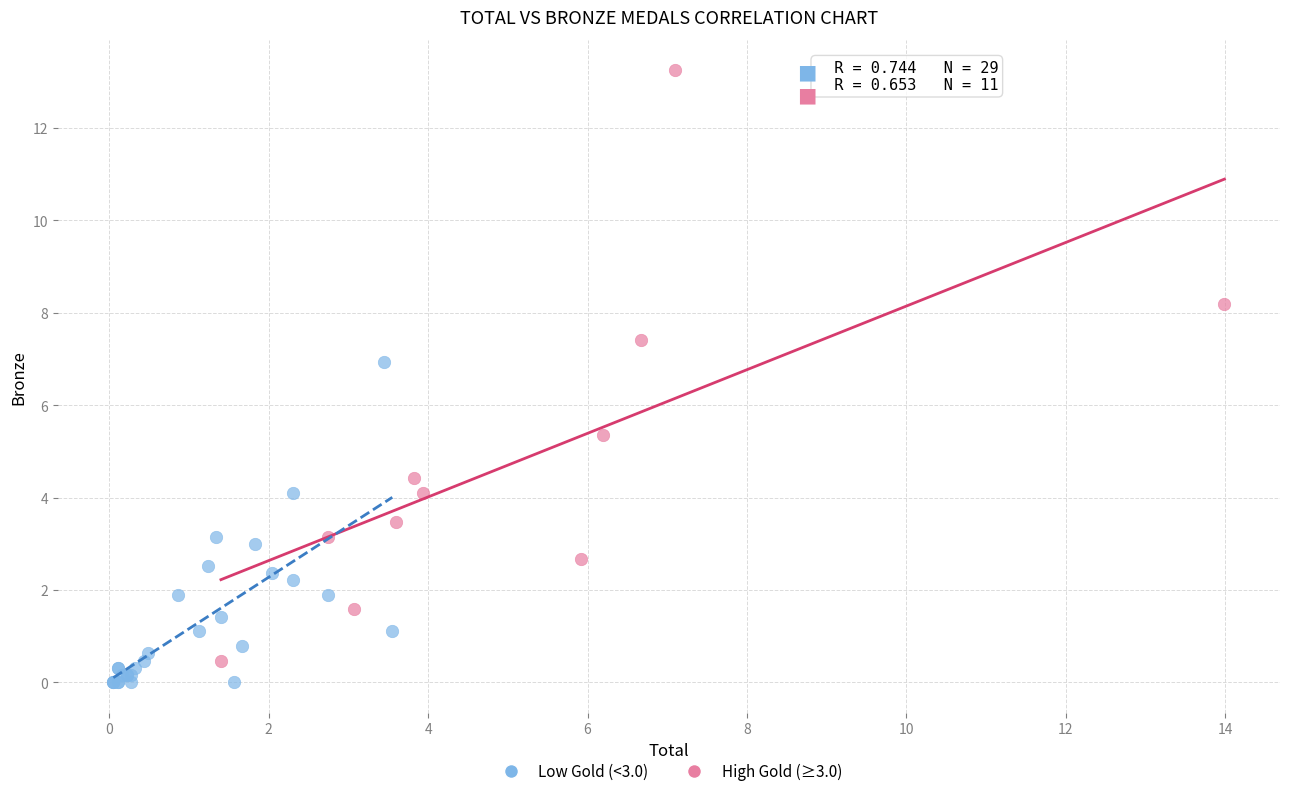

Which series reaches the maximum Y coordinate?

High Gold (≥3.0)